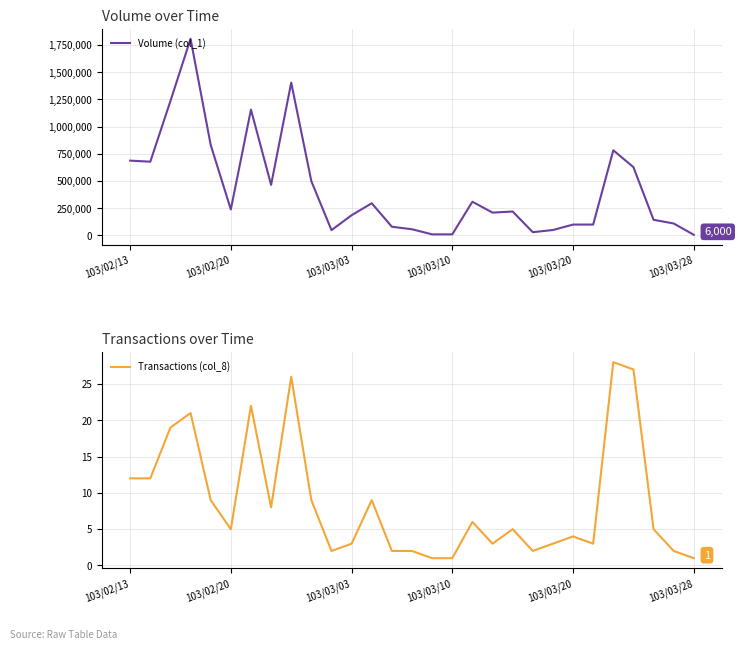

The value of Transactions (col_8) at 103/03/28 is 1. True or false?

True